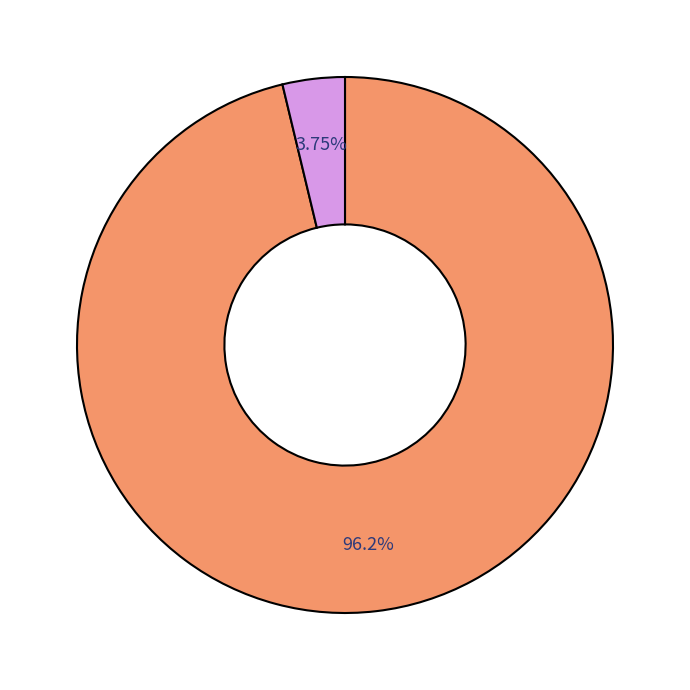

How many segments does this pie chart have?

2